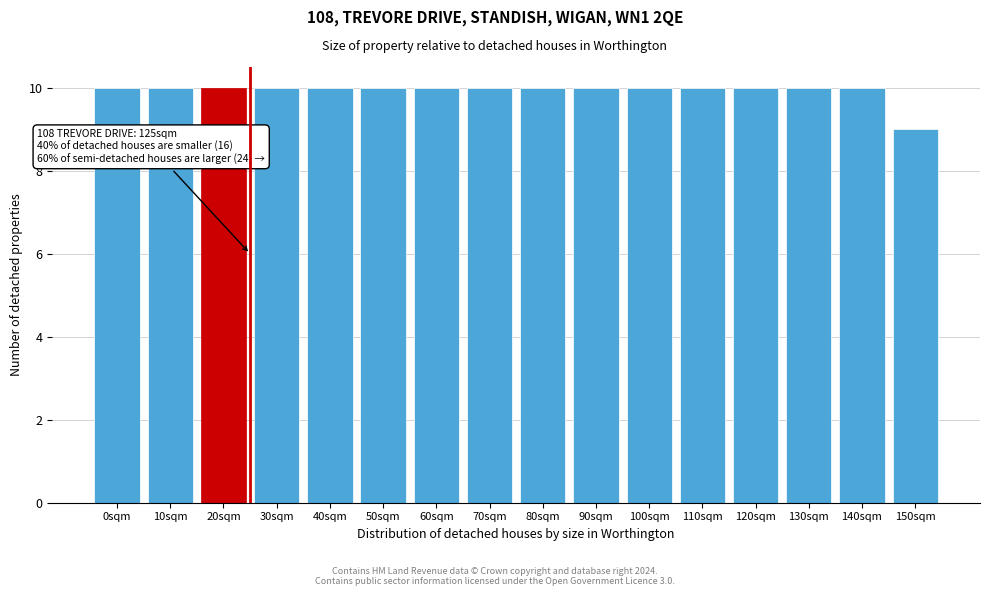

Reading left to right, transcribe all the data shown in this chart.

0sqm=10	10sqm=10	20sqm=10	30sqm=10	40sqm=10	50sqm=10	60sqm=10	70sqm=10	80sqm=10	90sqm=10	100sqm=10	110sqm=10	120sqm=10	130sqm=10	140sqm=10	150sqm=9